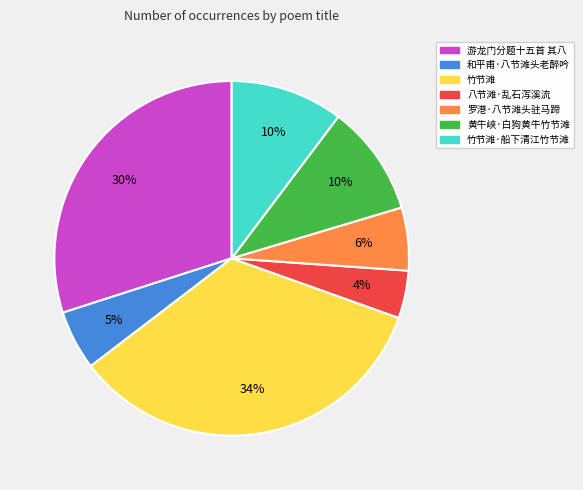

Is there a majority slice in this chart?

No